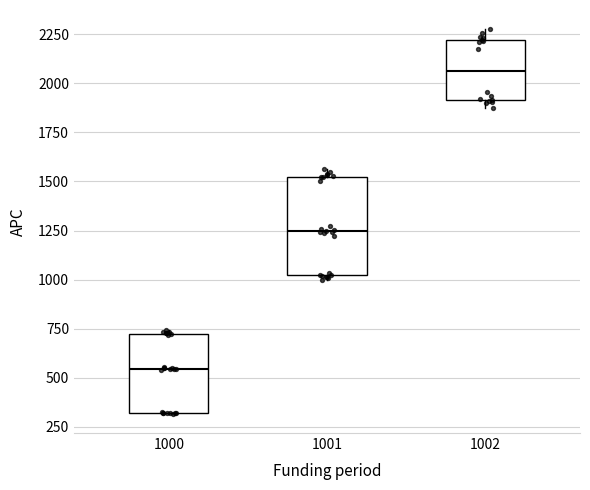

Which box has the highest median line?

1002